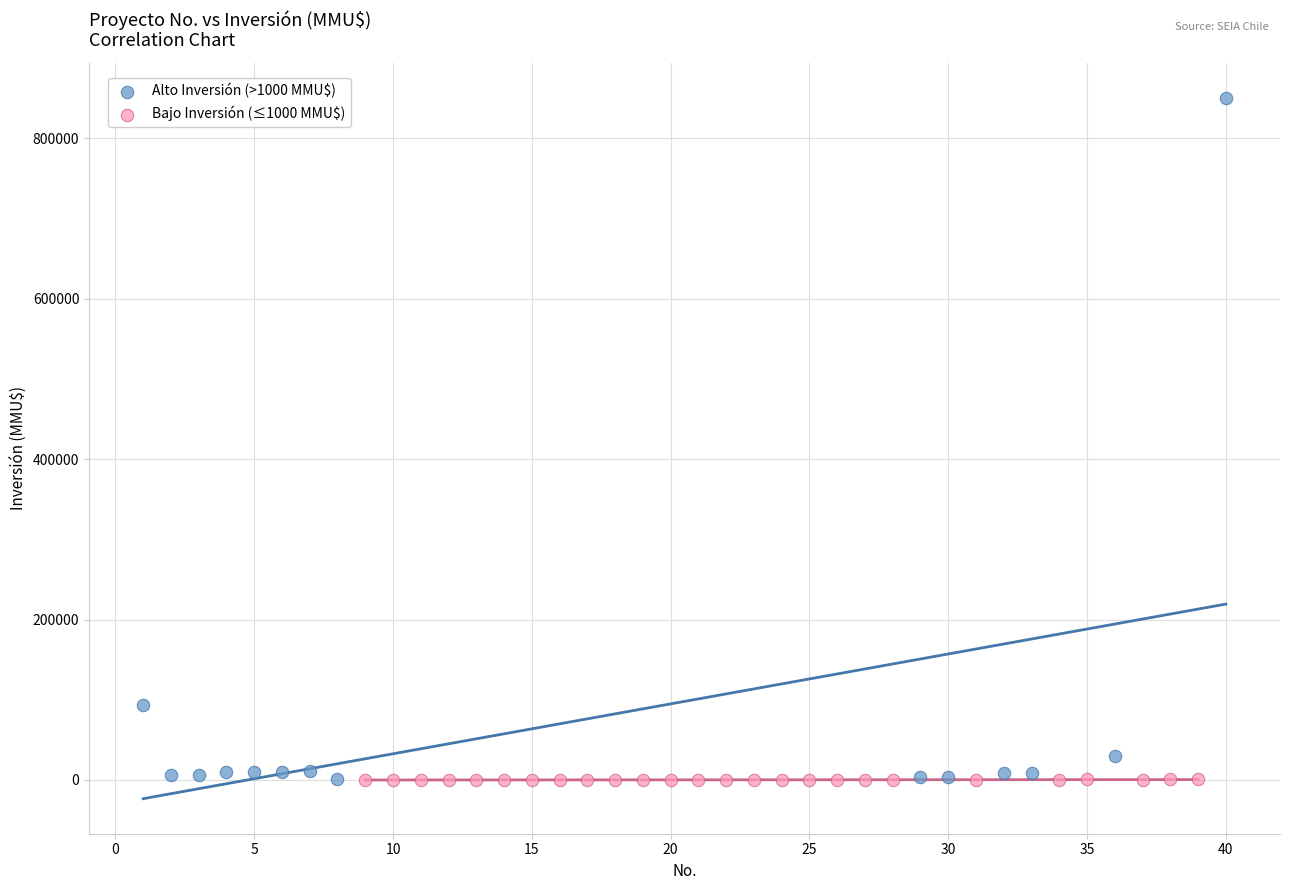

What are all the series names shown in the legend?

Alto Inversión (>1000 MMU$), Bajo Inversión (≤1000 MMU$)